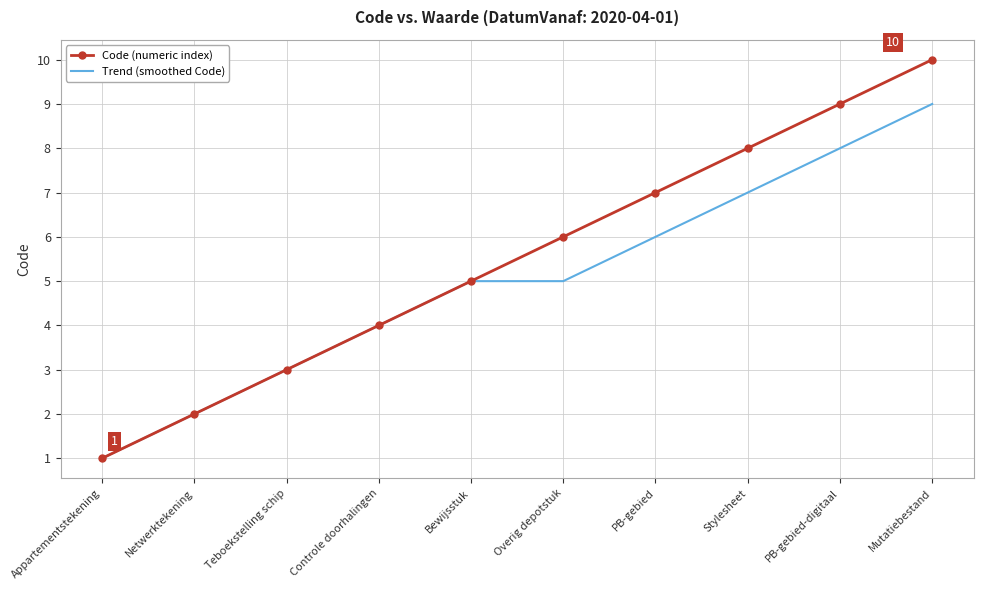

At which label does Trend (smoothed Code) reach its peak?

Mutatiebestand